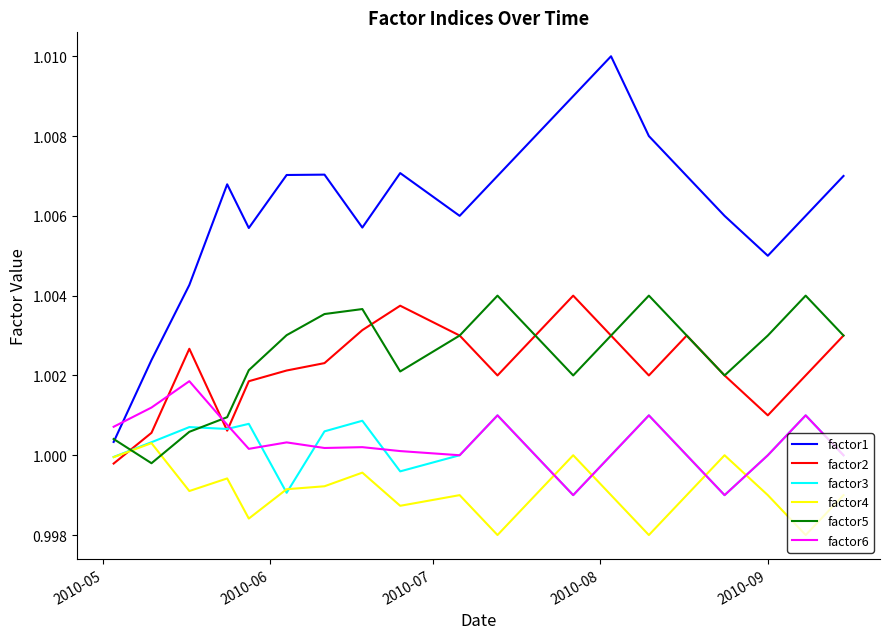

Which series has the largest range (max minus min)?

factor1